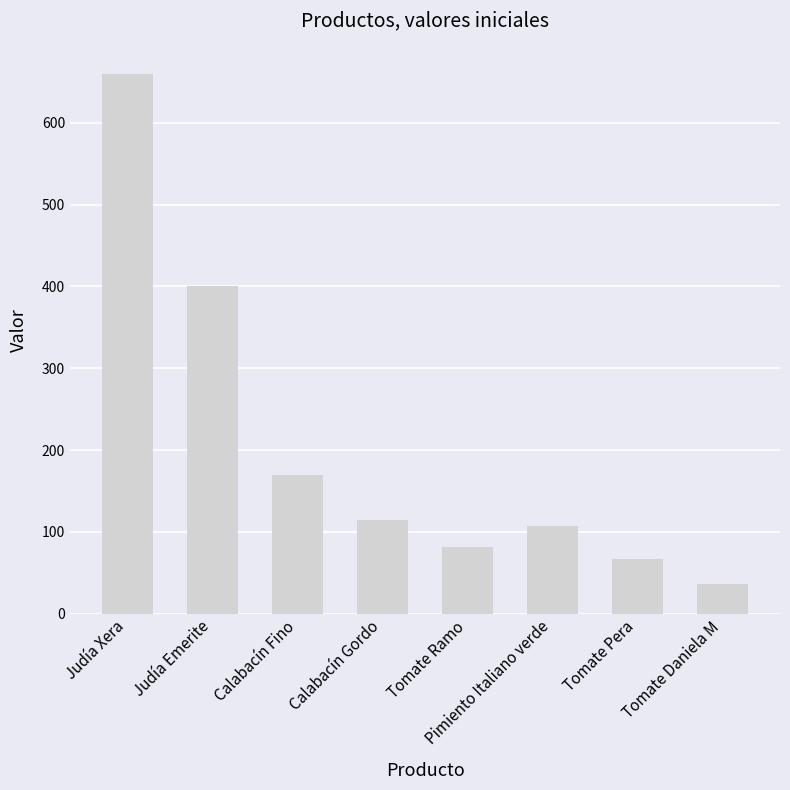

What is the change in value from Judía Emerite to Tomate Ramo?

-318